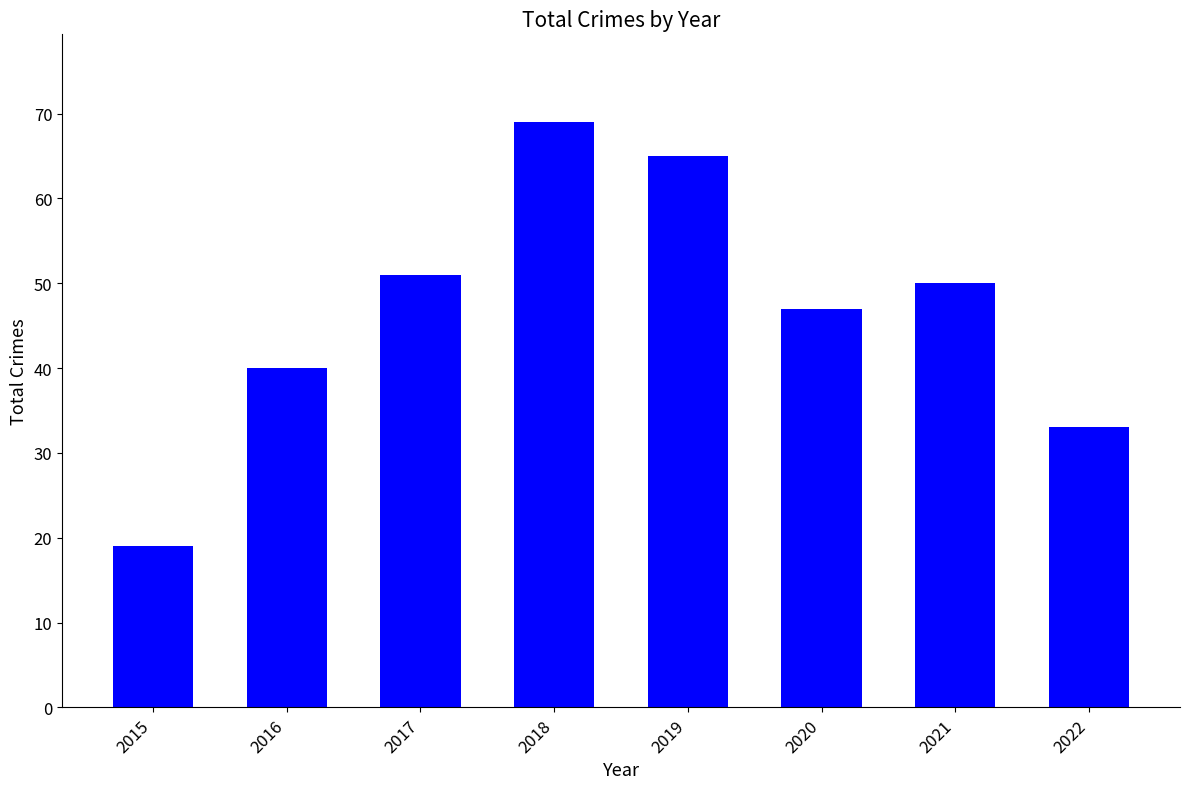

Does the chart contain any negative values?

No